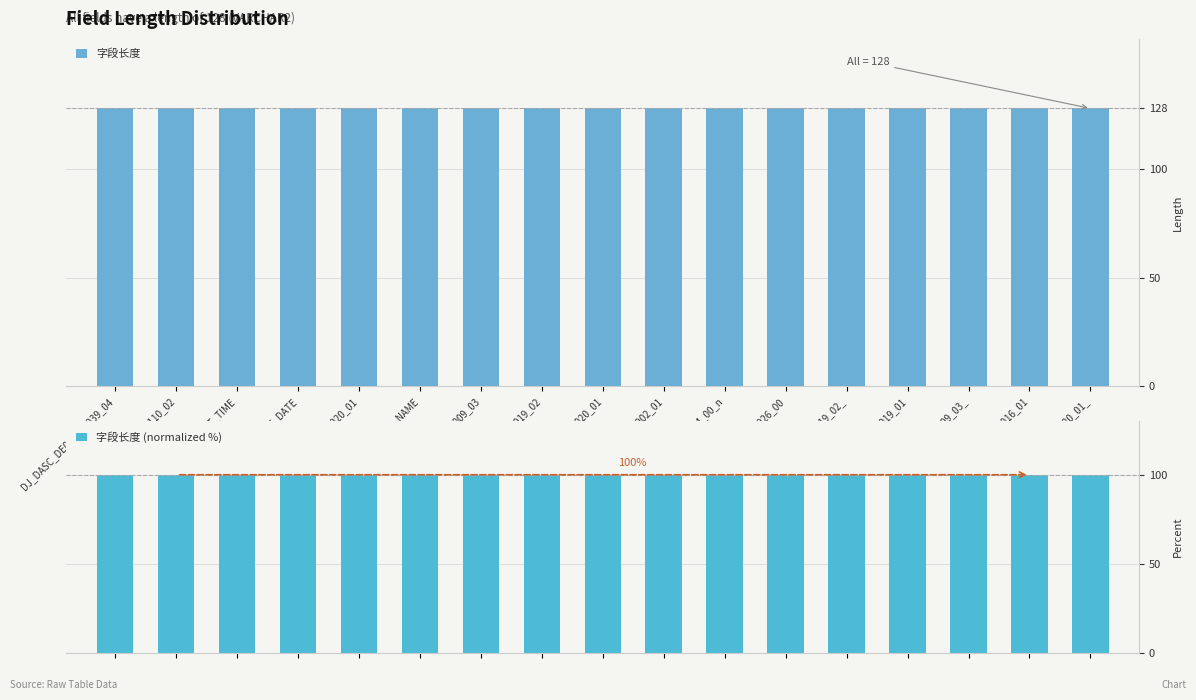

Which series has the largest range (max minus min)?

字段长度